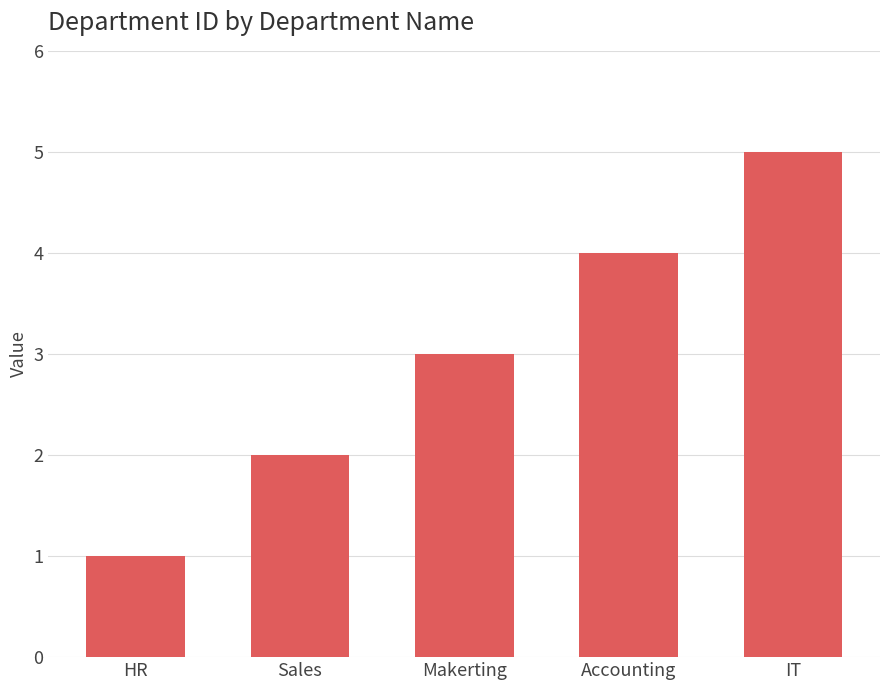

Rank the categories by value from highest to lowest.

IT, Accounting, Makerting, Sales, HR